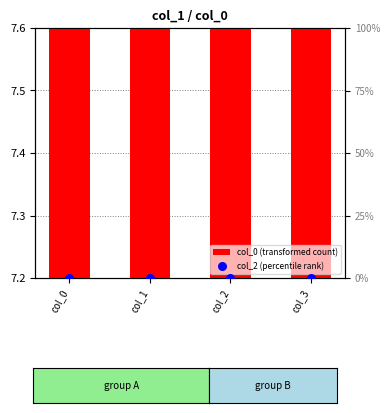

Which series has the largest Y range (max minus min)?

col_0 (transformed count)